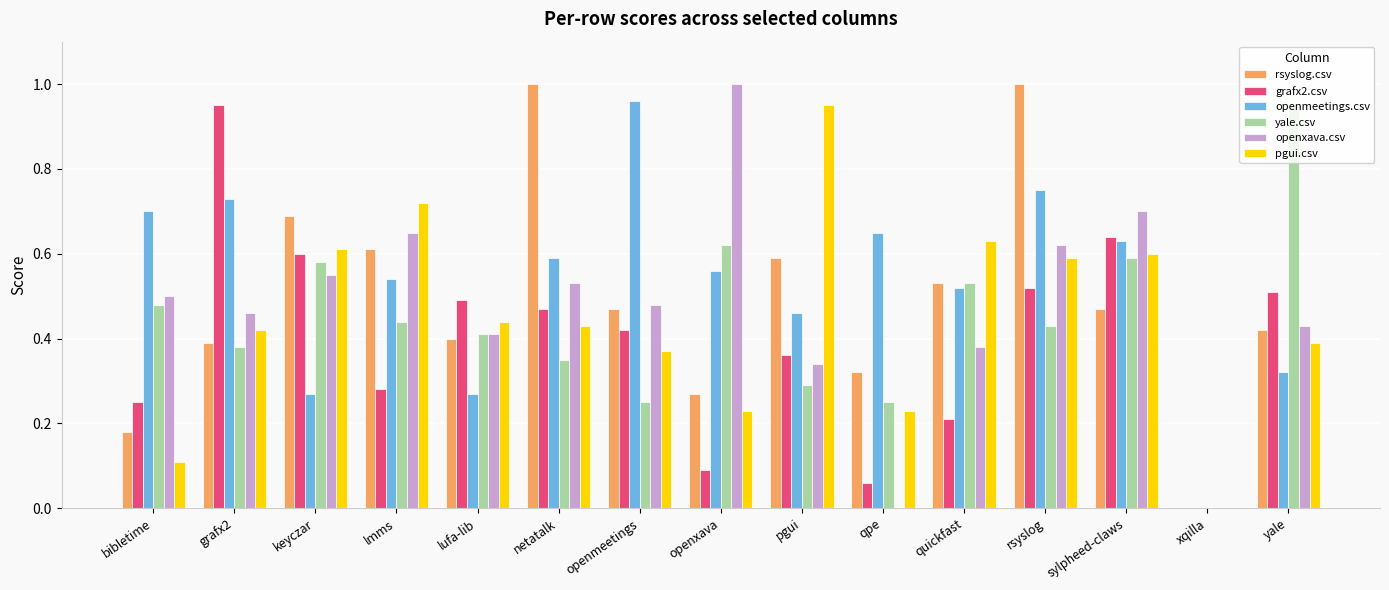

Between qpe and rsyslog, which series saw the biggest shift?

rsyslog.csv